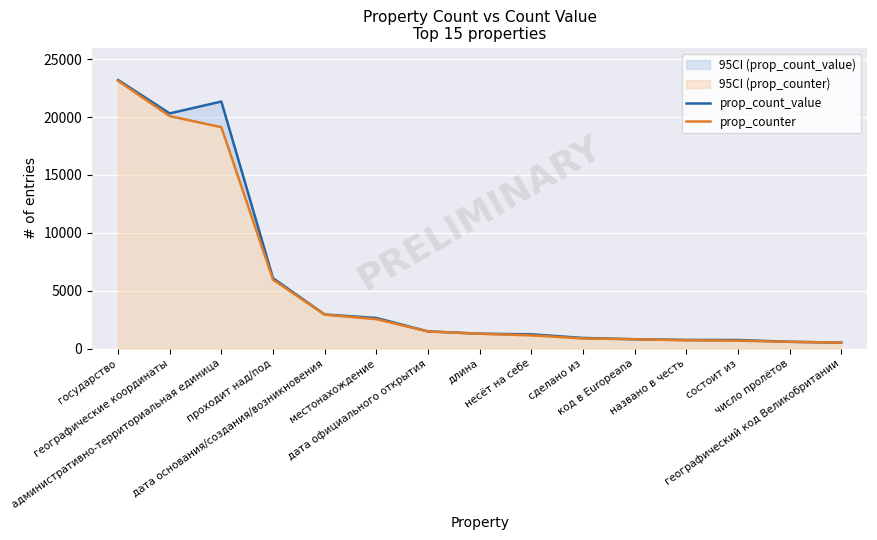

At состоит из, list the series in order from largest to smallest.

prop_count_value, prop_counter